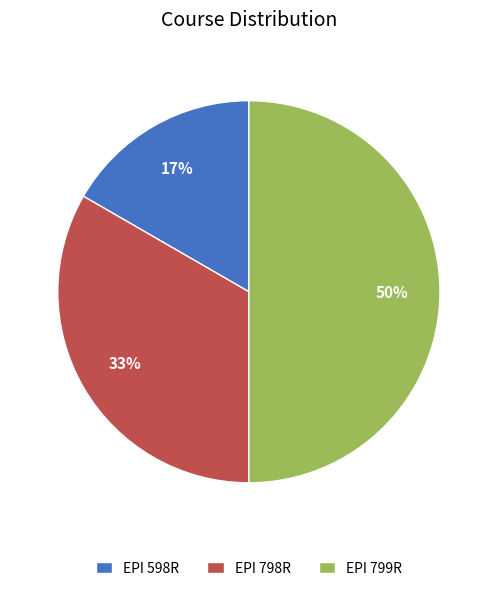

To the nearest percent, what percentage of the pie is EPI 799R?

50%